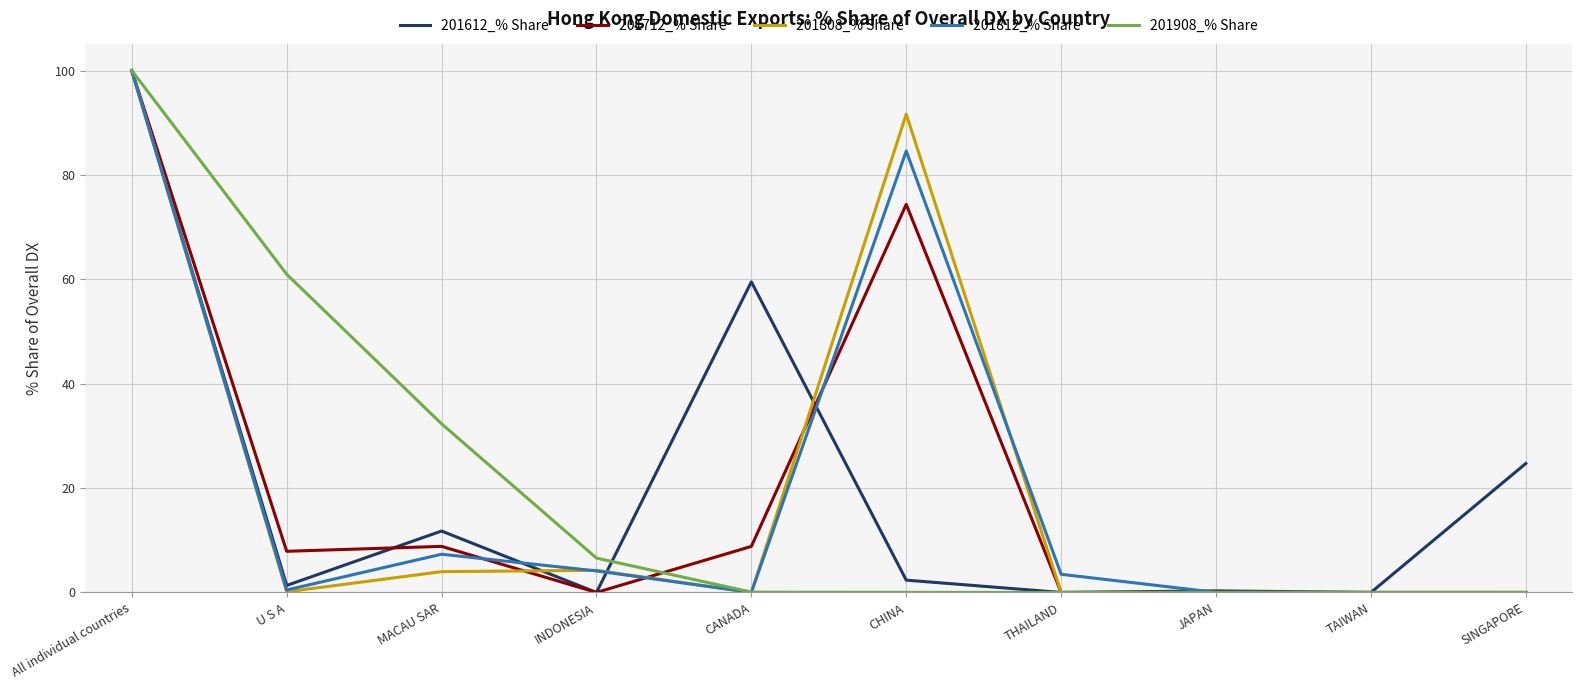

Which category has the highest value in the 201908_% Share series?

All individual countries